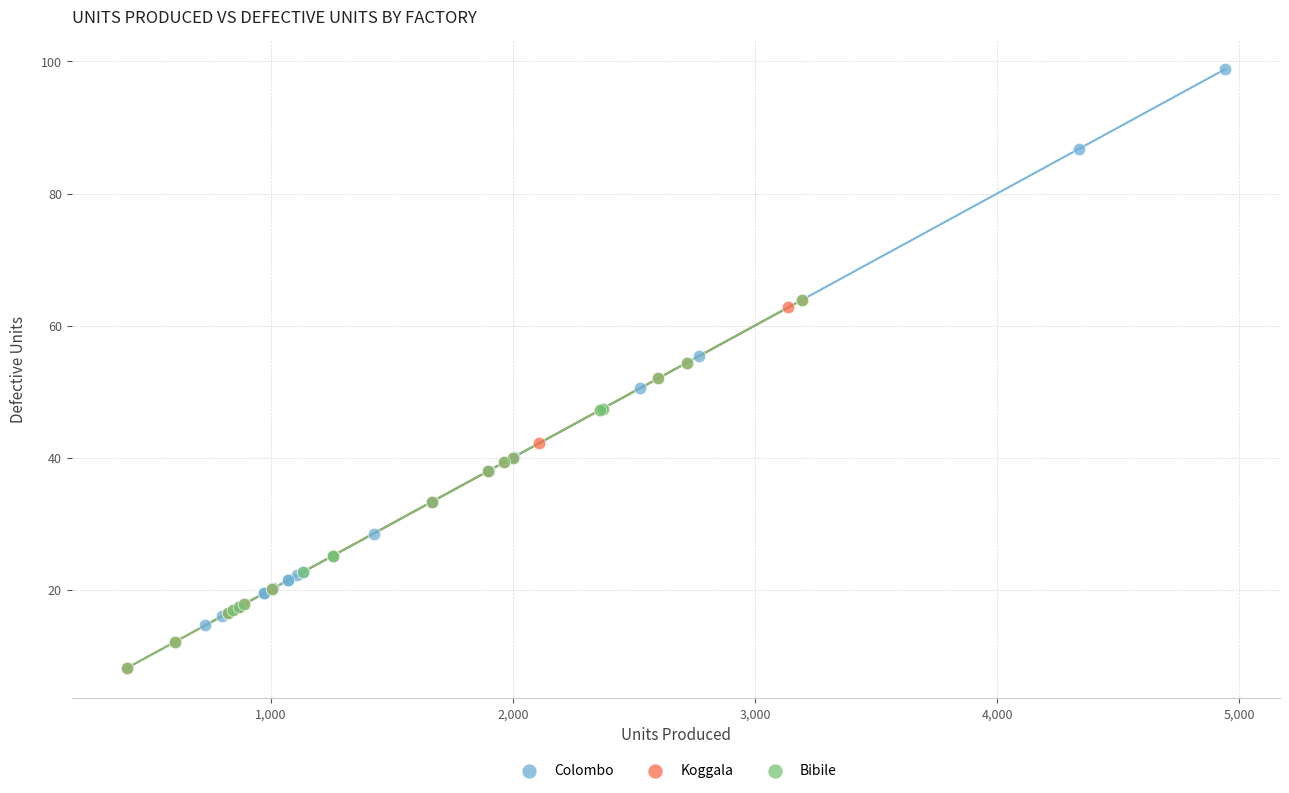

Which series reaches the maximum Y coordinate?

Colombo